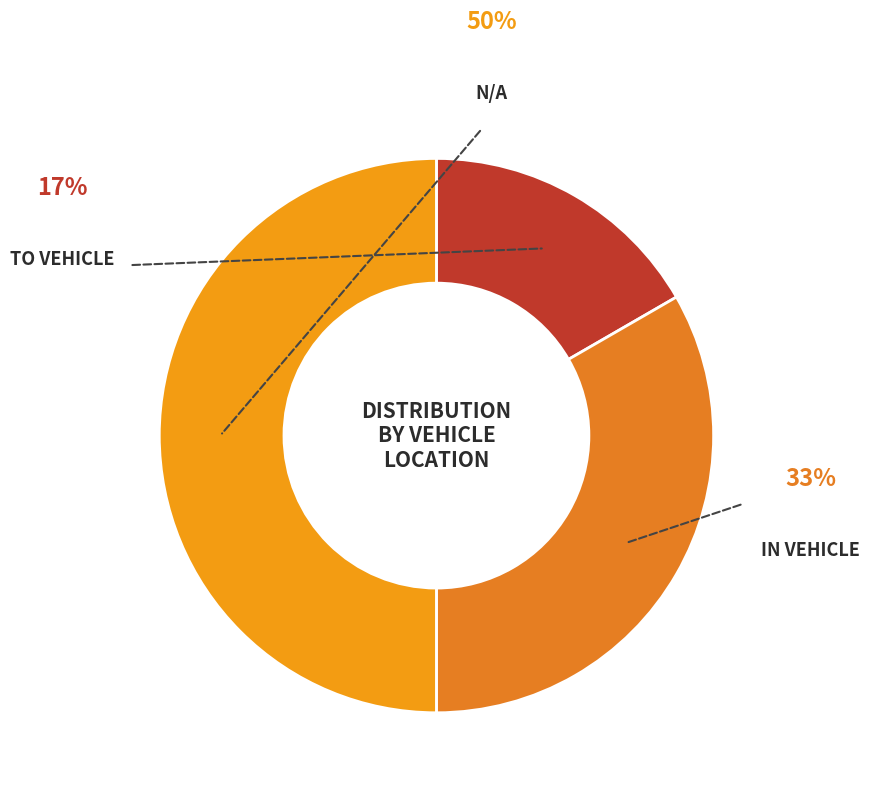

How many slices are in this pie chart?

3